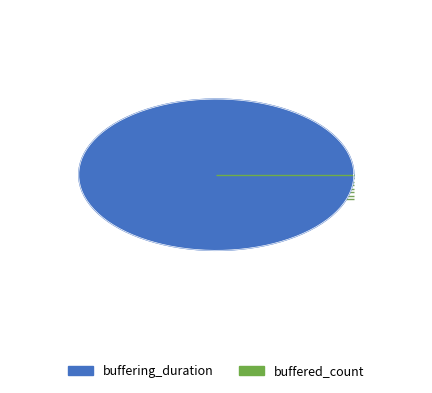

To the nearest percent, what is the combined percentage of buffering_duration and buffered_count?

100%